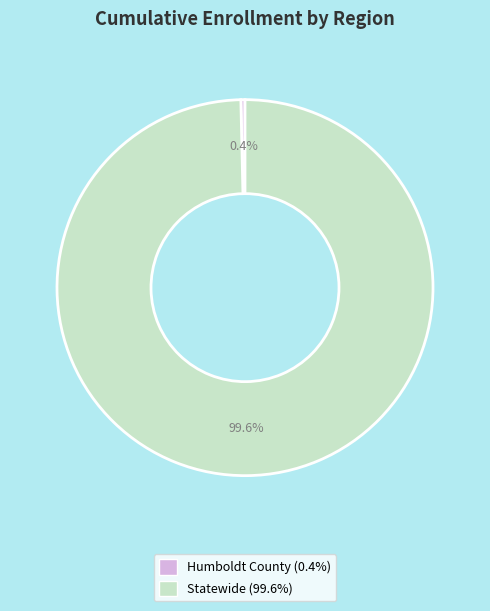

Is there any slice that represents more than half of the pie?

Yes